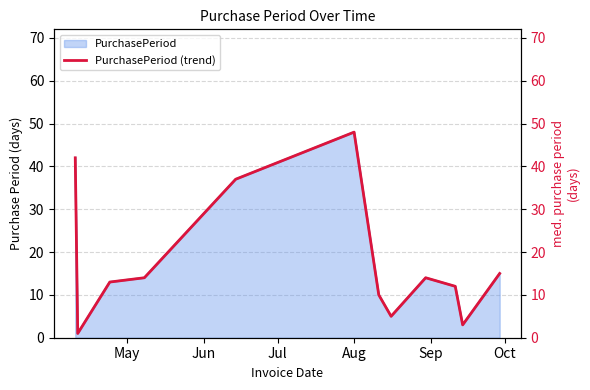

True or false: the data shows 7 at 6.

False